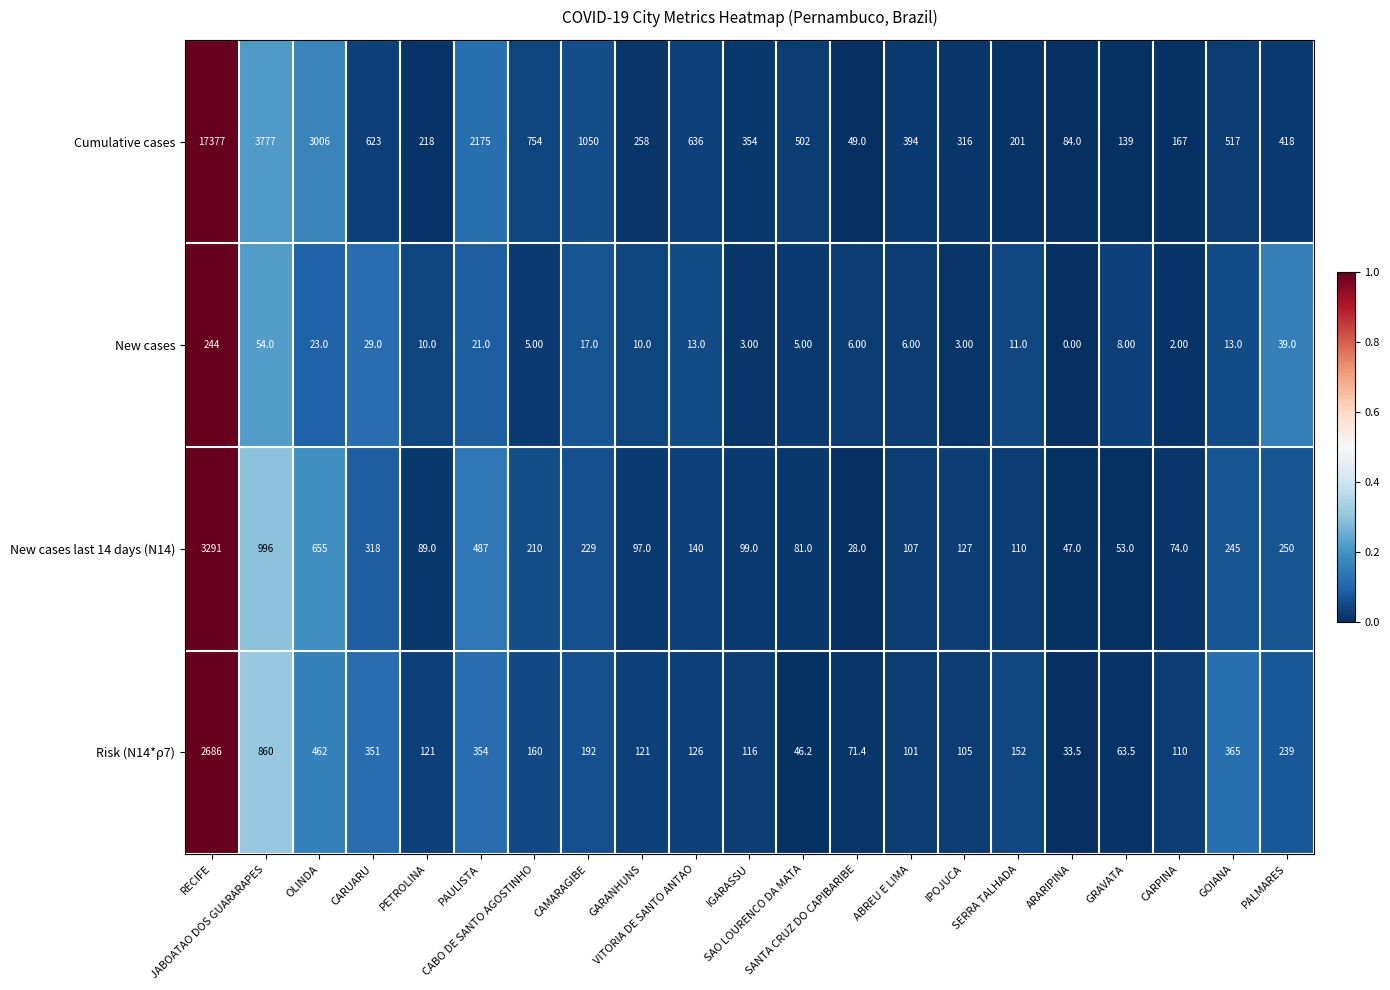

What is the difference between the maximum and second lowest values in the New cases series?

242.0